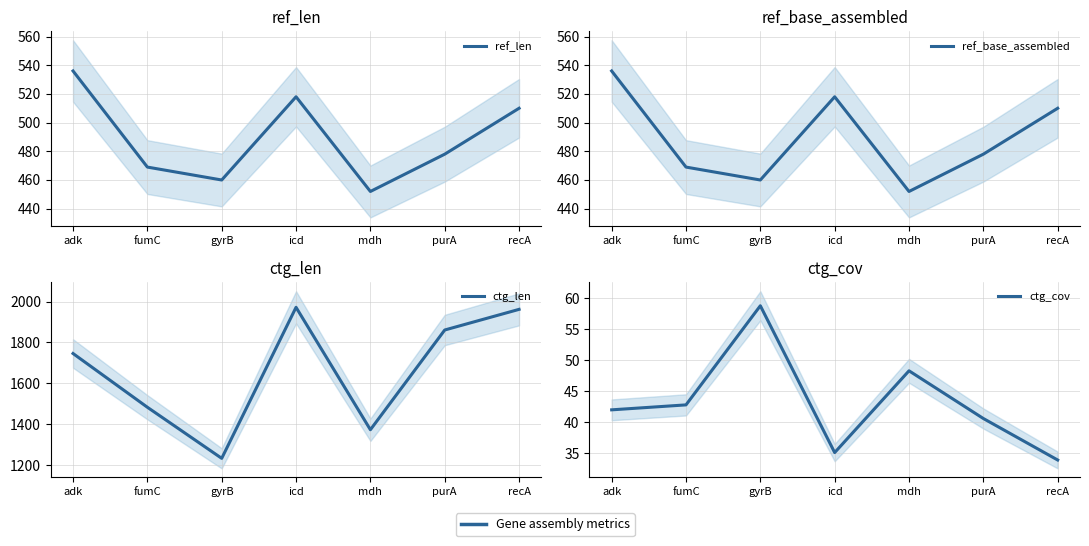

At which category does ctg_len reach its first local valley?

gyrB